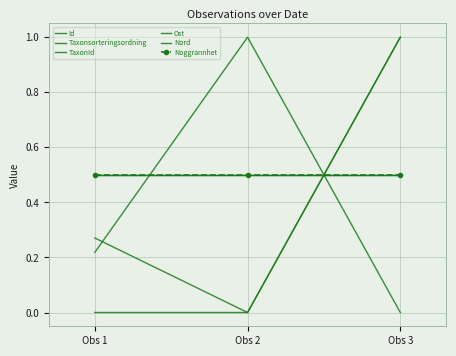

How many values in the Taxonsorteringsordning series exceed 0?

2